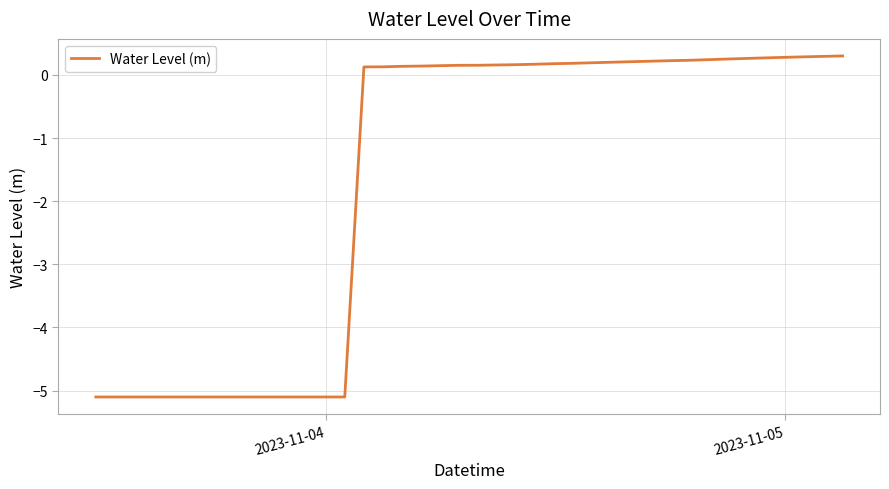

What is the average value?

-1.7